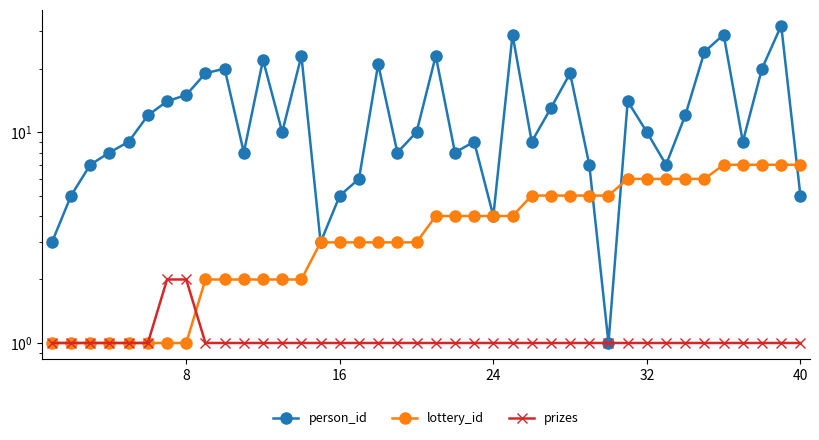

How many lines are shown in the chart?

3